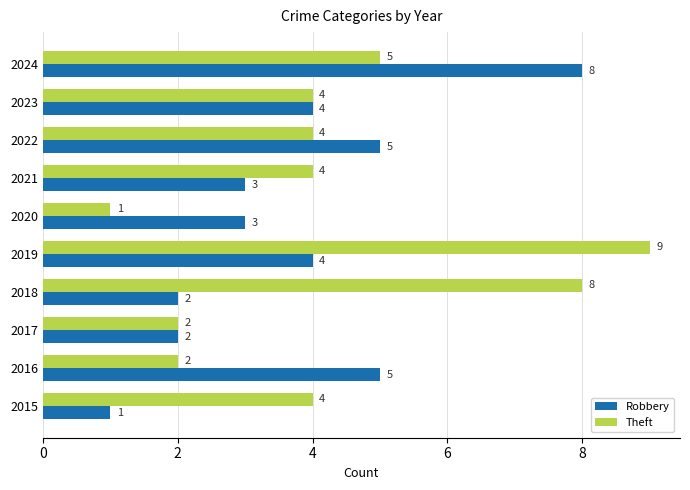

At 2019, list the series in order from smallest to largest.

Robbery, Theft